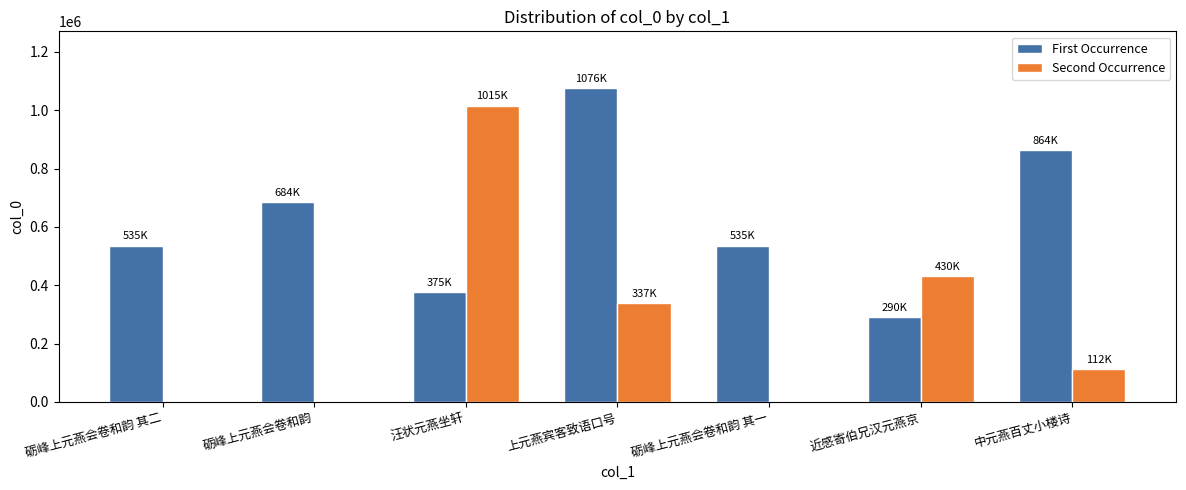

Where is Second Occurrence nearest to the value 507898?

近感寄伯兄汉元燕京